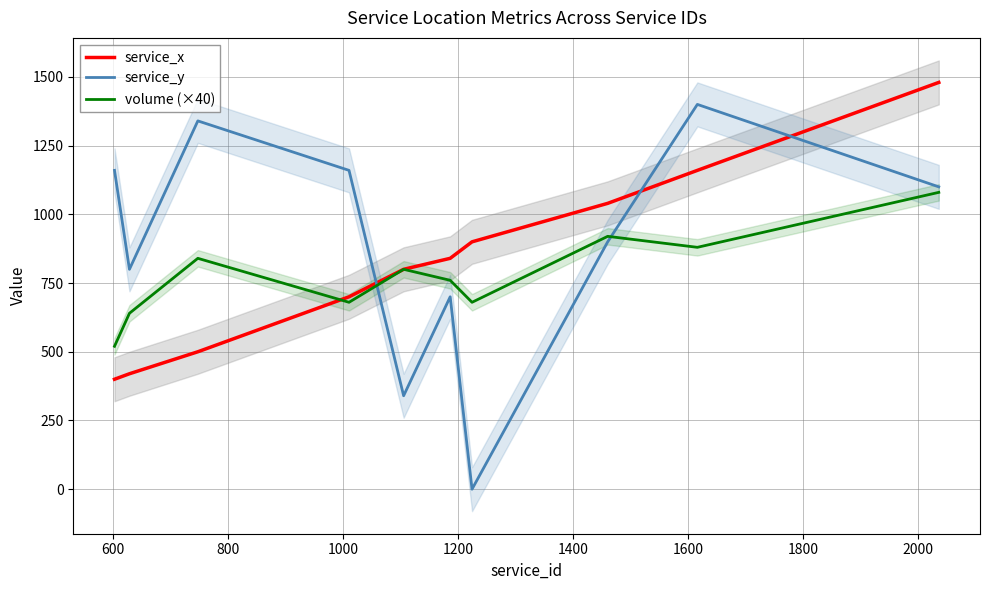

What is the difference between the second highest and second lowest values in the service_x series?

740